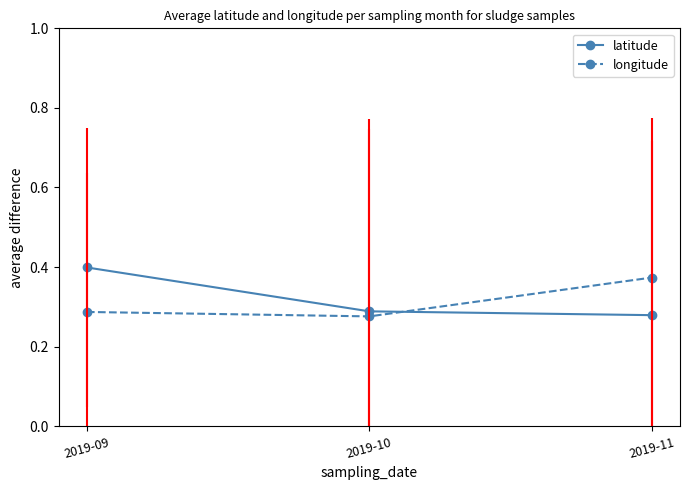

Count the longitude values in the range 0 to 1.

3